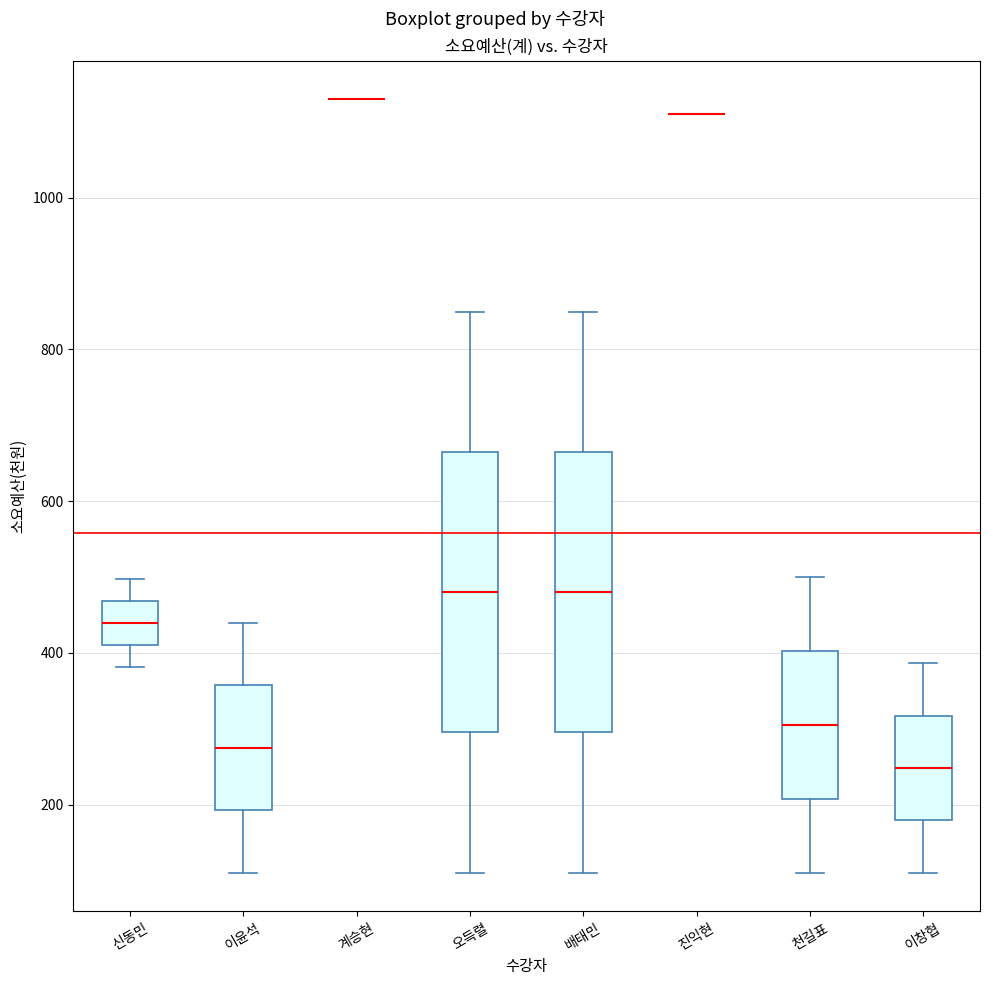

Where does the upper whisker of the box for 오득렬 end on the y-axis? The values are not printed on the chart, so give them approximately, as read against the axis.

860